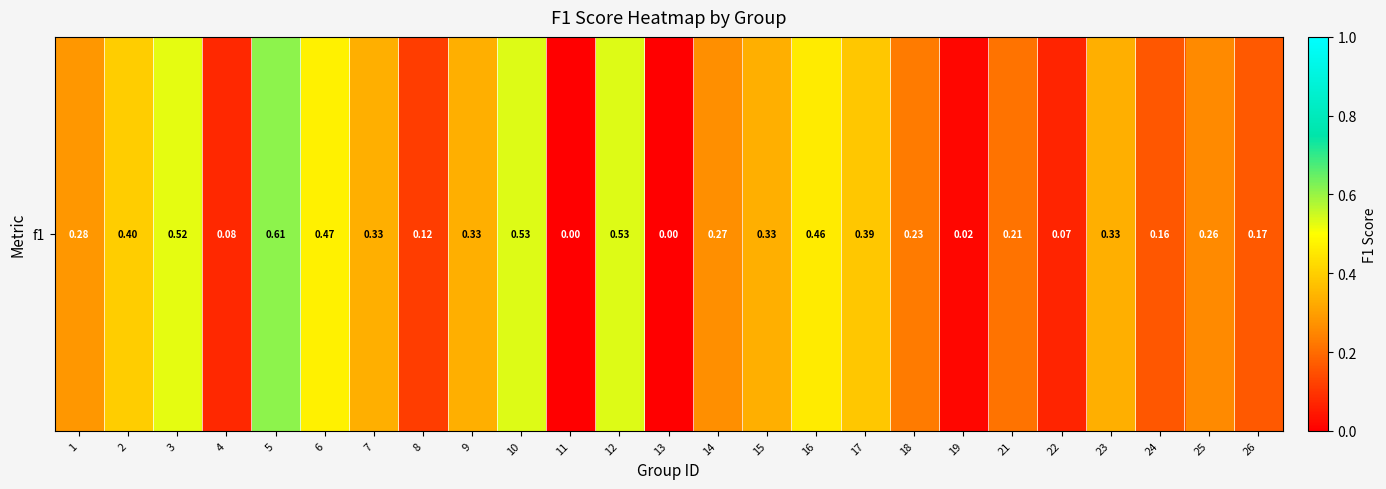

How many positive values are there?

23